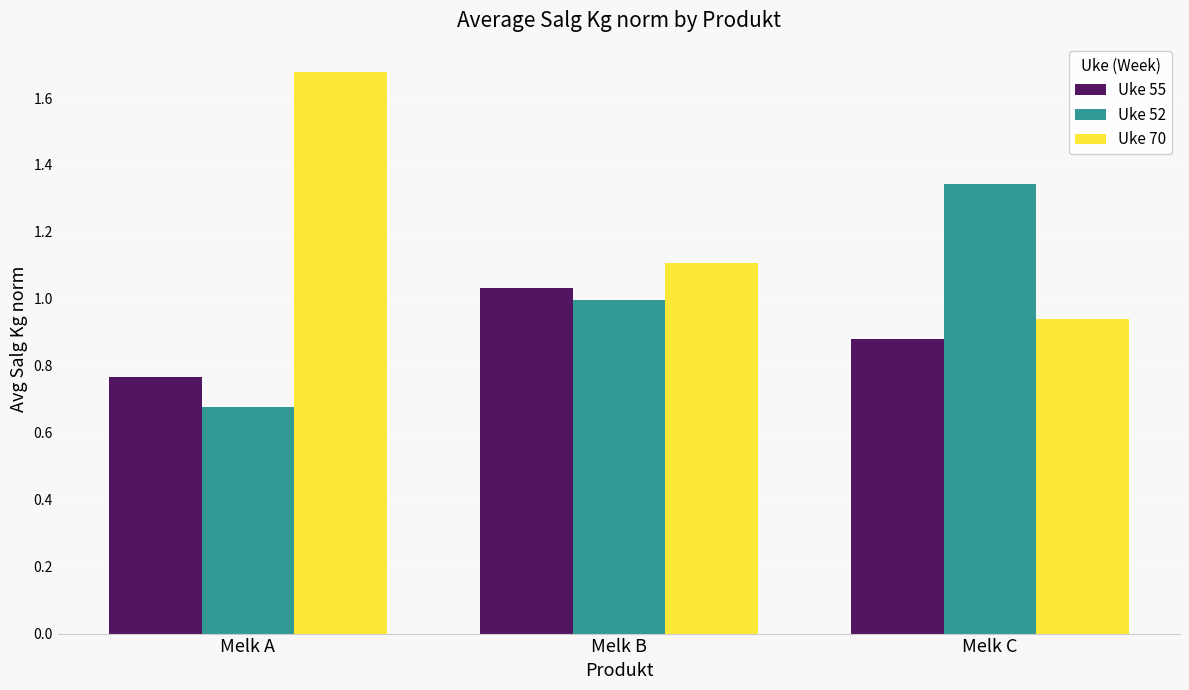

Rank the series at Melk B from highest to lowest value.

Uke 70, Uke 55, Uke 52